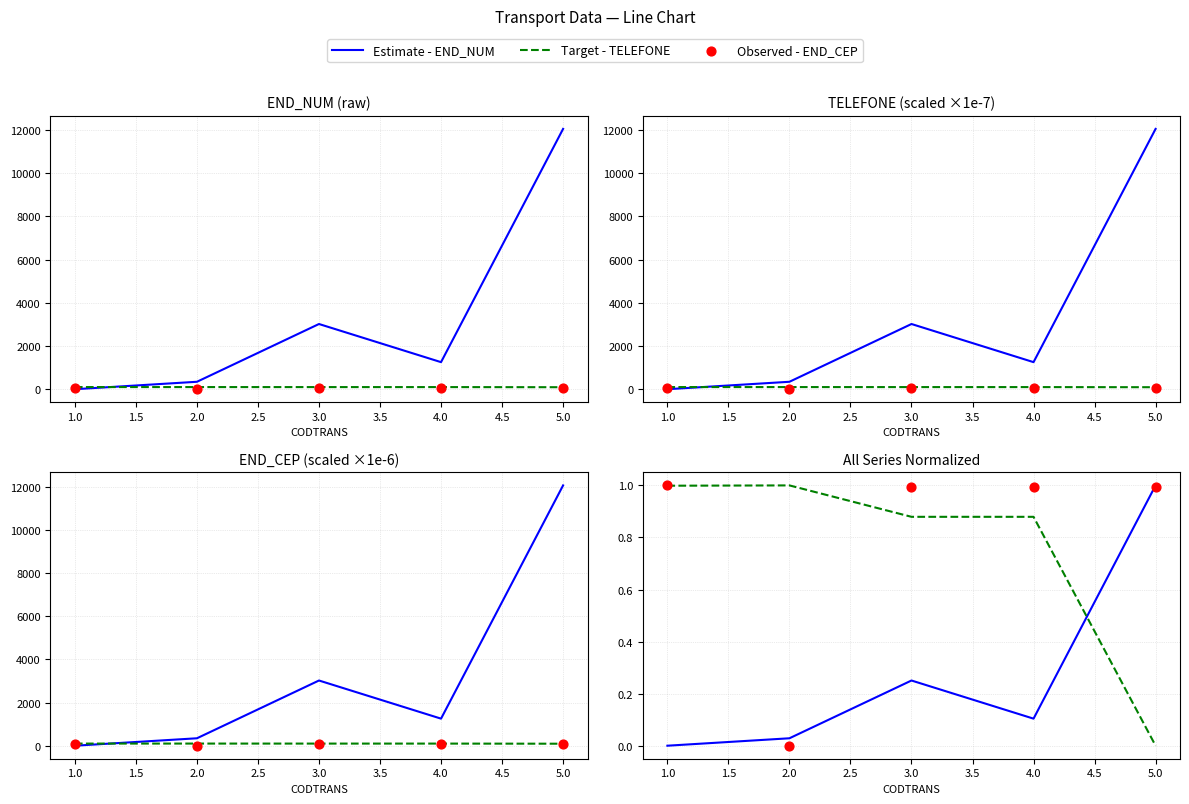

Which series has the widest spread of Y values?

END_NUM